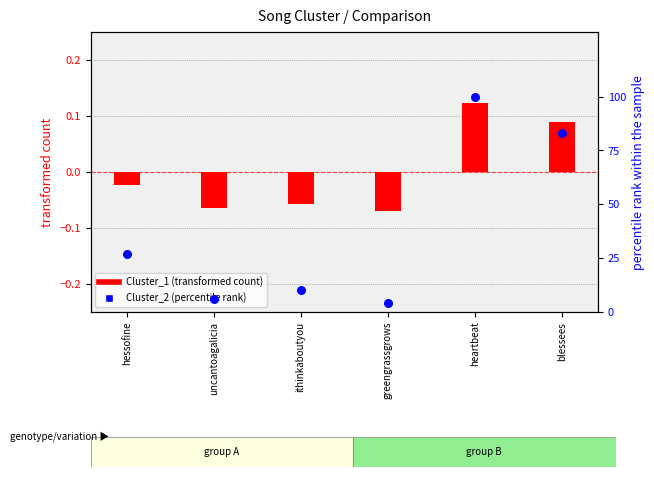

At which category is the sum across all series the highest?

heartbeat